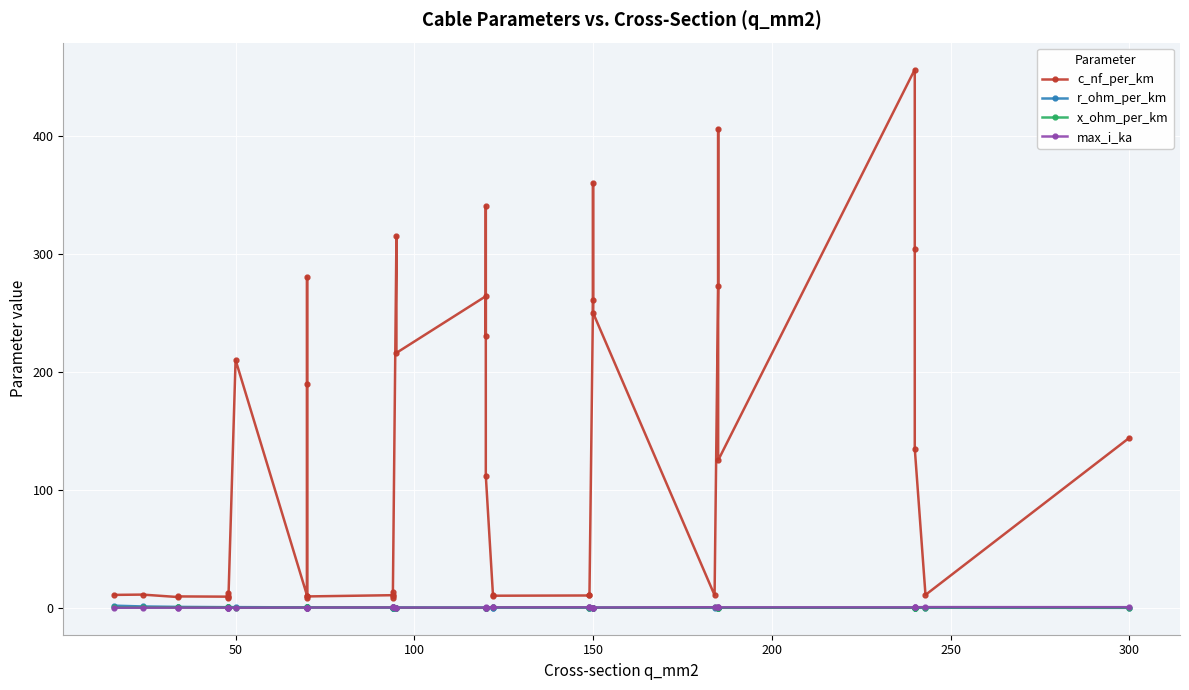

What is the value of the r_ohm_per_km point at the 5th from the left?

0.6